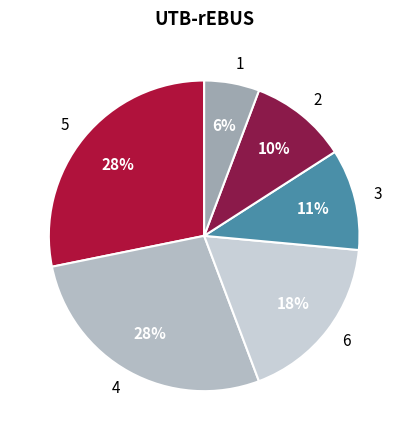

Is the sum of 3 and 6 greater than half?

No